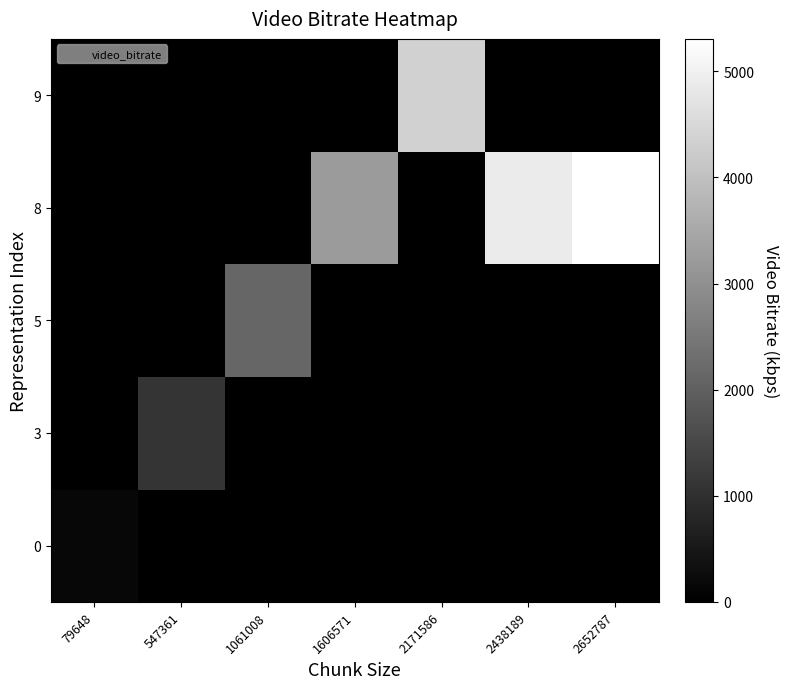

Reading left to right, list all the values displayed in this chart.

0: 79648=159.3	547361=0.0	1061008=0.0	1606571=0.0	2171586=0.0	2438189=0.0	2652787=0.0
3: 79648=0.0	547361=1094.7	1061008=0.0	1606571=0.0	2171586=0.0	2438189=0.0	2652787=0.0
5: 79648=0.0	547361=0.0	1061008=2122.0	1606571=0.0	2171586=0.0	2438189=0.0	2652787=0.0
8: 79648=0.0	547361=0.0	1061008=0.0	1606571=3213.1	2171586=0.0	2438189=4876.4	2652787=5305.6
9: 79648=0.0	547361=0.0	1061008=0.0	1606571=0.0	2171586=4343.2	2438189=0.0	2652787=0.0